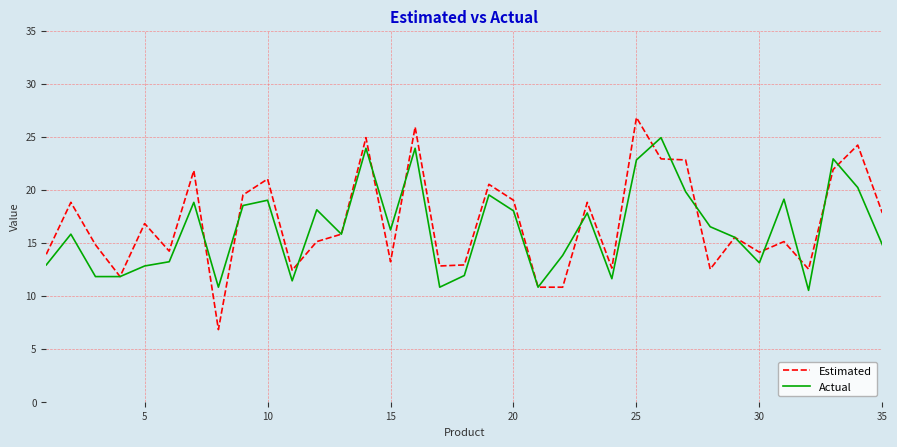

Rank the series by their maximum value, from highest to lowest.

Estimated, Actual